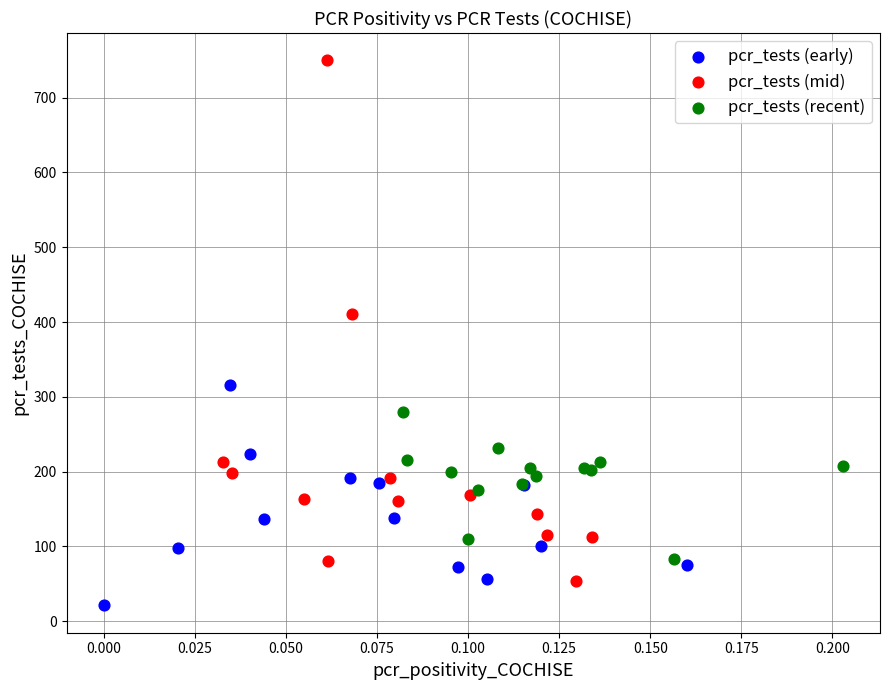

Which series contains the lowest Y value?

pcr_tests (early)